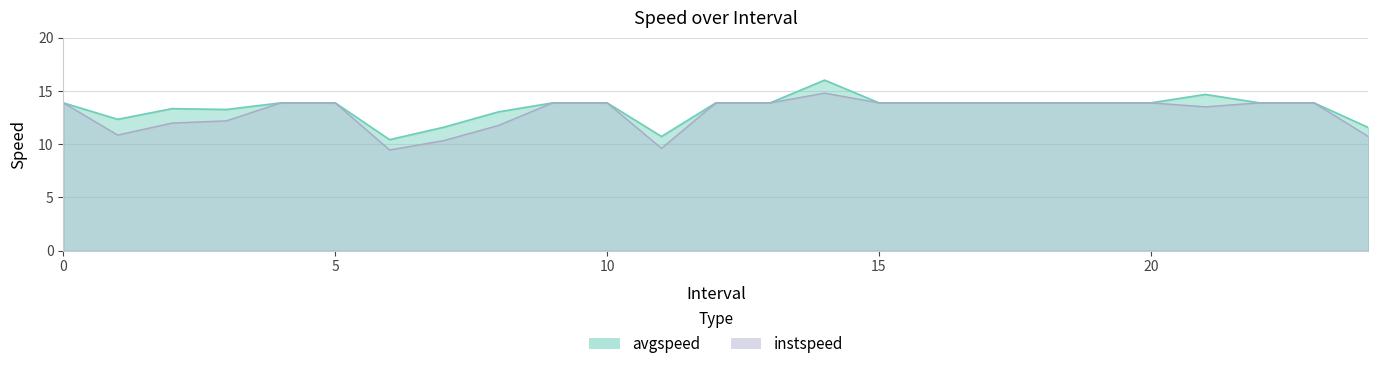

What is the total value across all series at 17?

27.8